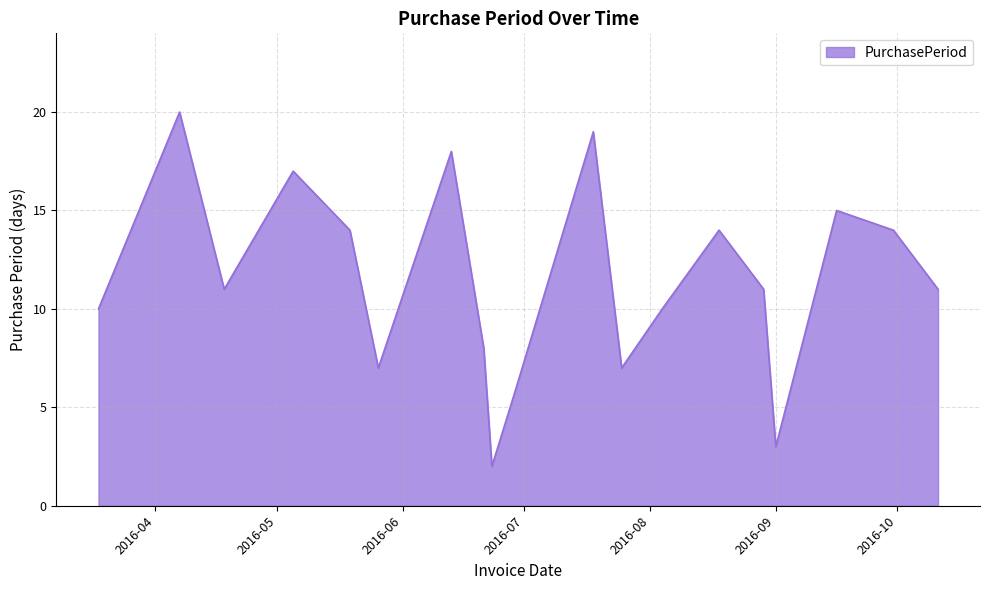

What is the difference between the maximum and minimum values?

18